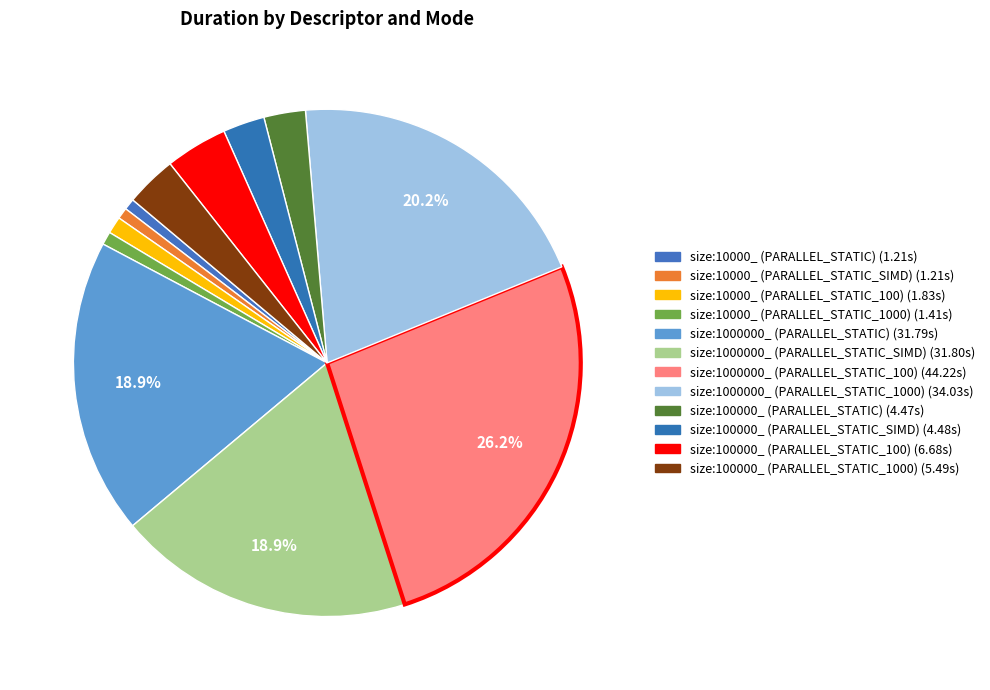

Rank the categories by value from highest to lowest.

size:1000000_ (PARALLEL_STATIC_100), size:1000000_ (PARALLEL_STATIC_1000), size:1000000_ (PARALLEL_STATIC_SIMD), size:1000000_ (PARALLEL_STATIC), size:100000_ (PARALLEL_STATIC_100), size:100000_ (PARALLEL_STATIC_1000), size:100000_ (PARALLEL_STATIC_SIMD), size:100000_ (PARALLEL_STATIC), size:10000_ (PARALLEL_STATIC_100), size:10000_ (PARALLEL_STATIC_1000), size:10000_ (PARALLEL_STATIC), size:10000_ (PARALLEL_STATIC_SIMD)